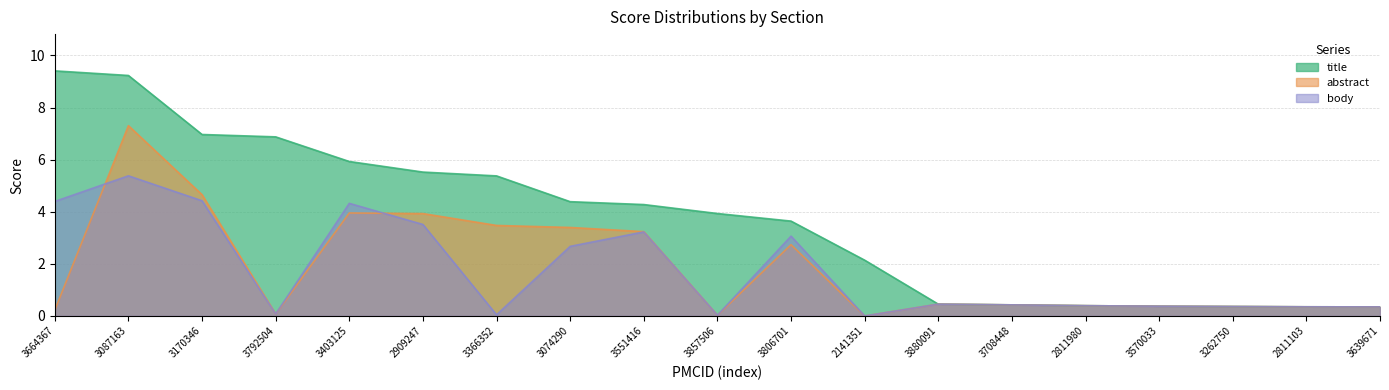

What is the label of the 4th point from the left?

3792504